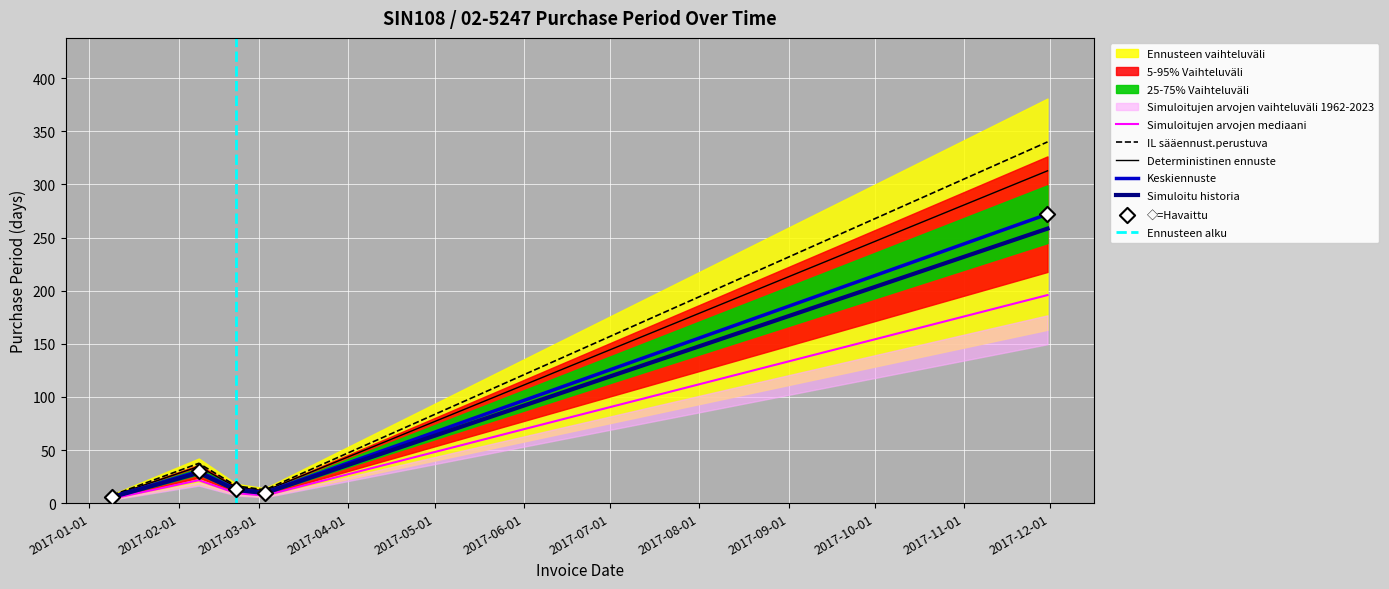

What is the ratio of the value at 2017-02-08 to the value at 2017-01-09?

5.0